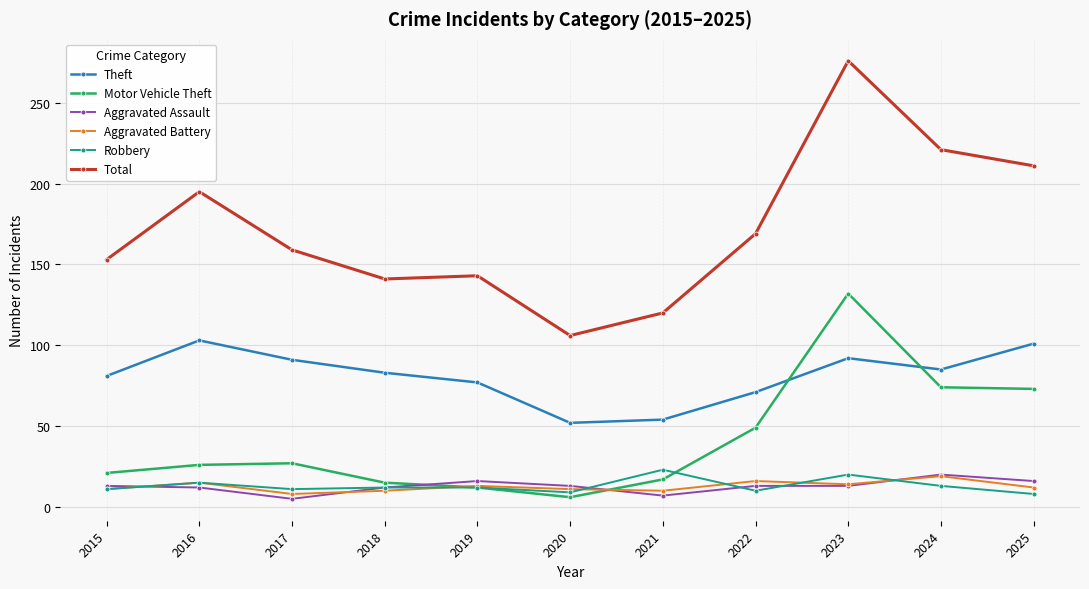

Which series has the widest spread of values?

Total